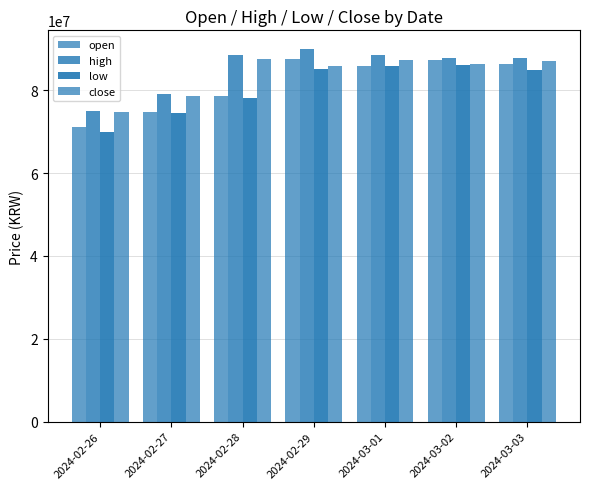

What is the total value across all series at 2024-02-27?

307097000